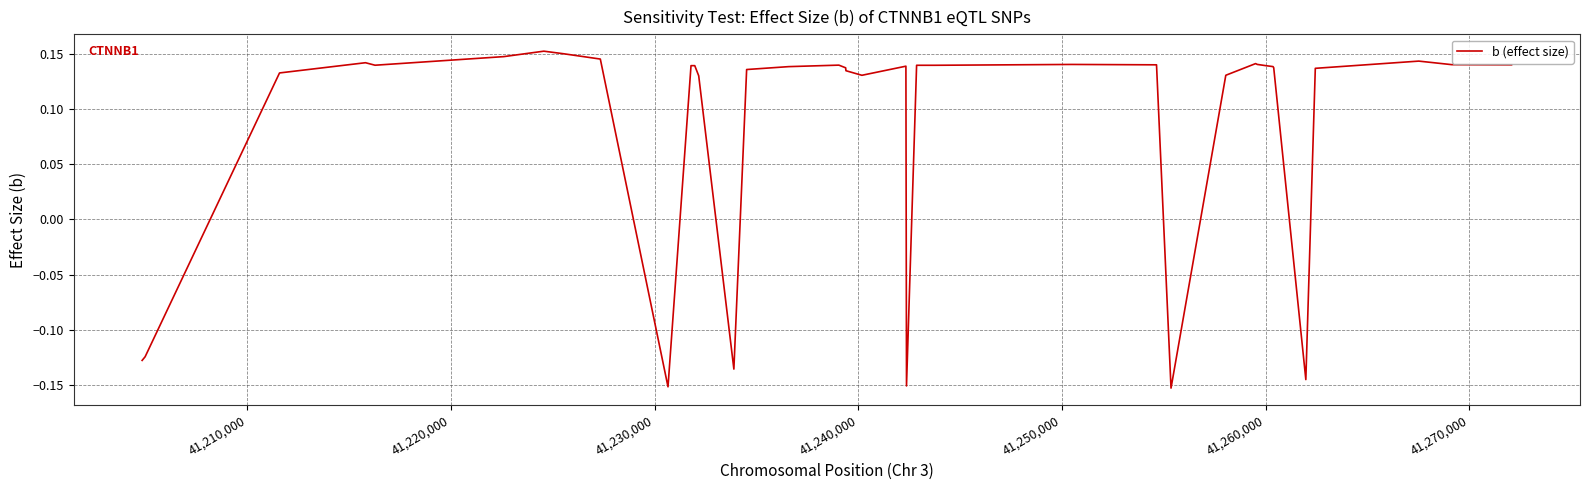

Count the number of data series in this chart.

1